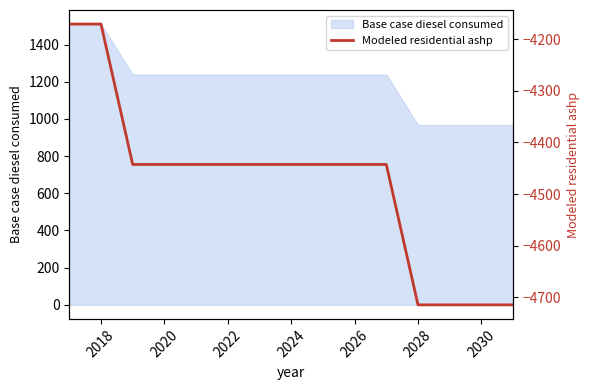

How many data points does each series have?

15